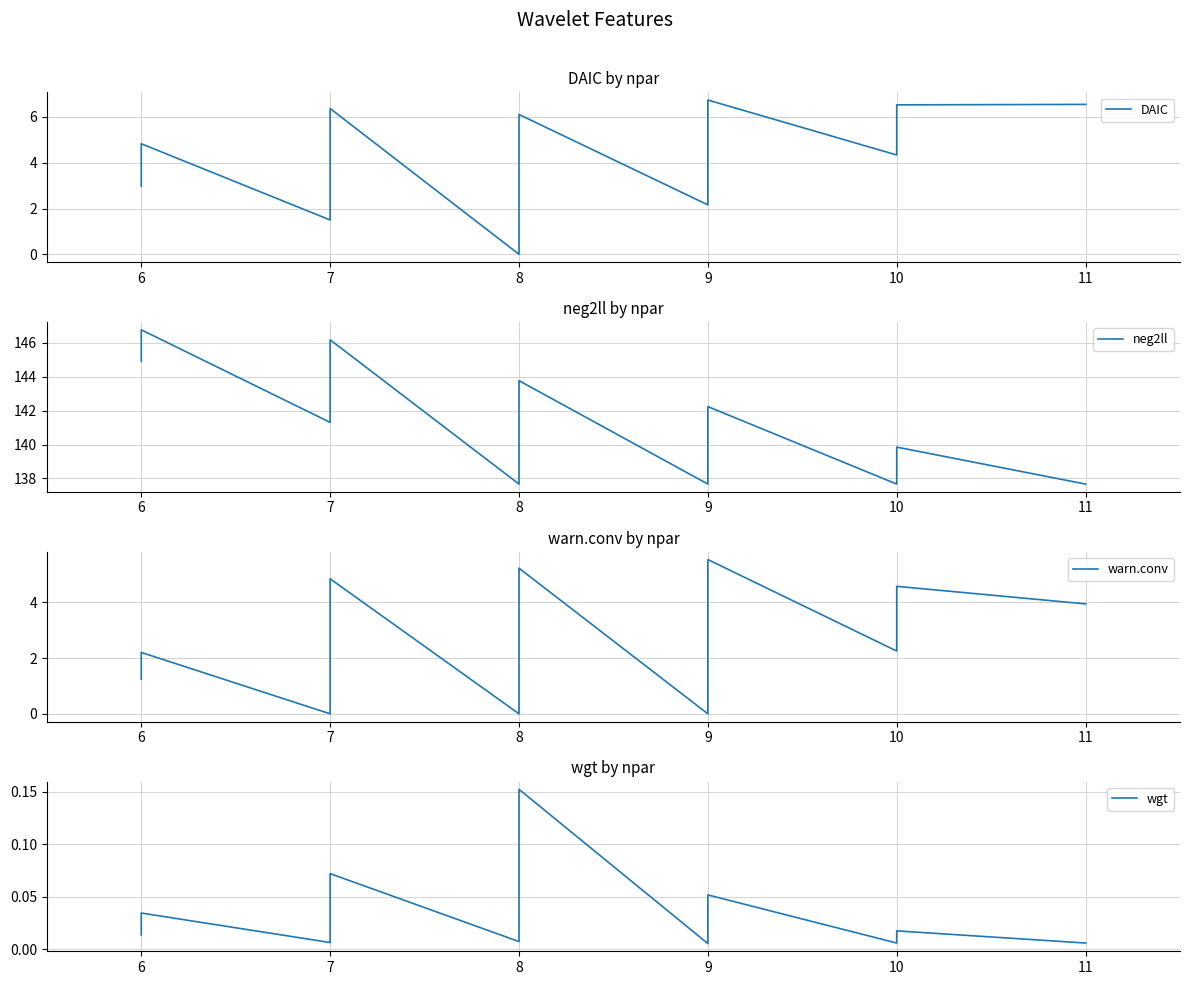

At which category does warn.conv reach its first local peak?

6